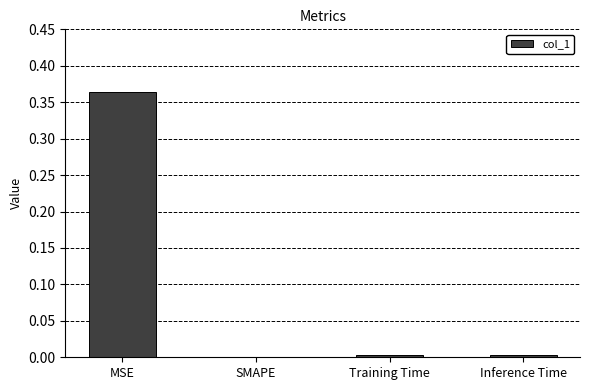

What is the change in value from MSE to SMAPE?

-0.4